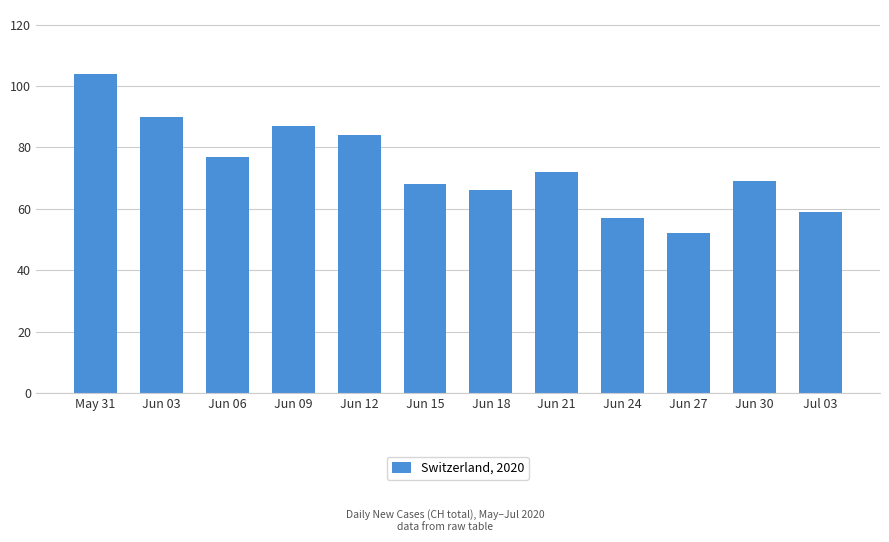

List the labels in order of value, smallest first.

Jun 27, Jun 24, Jul 03, Jun 18, Jun 15, Jun 30, Jun 21, Jun 06, Jun 12, Jun 09, Jun 03, May 31